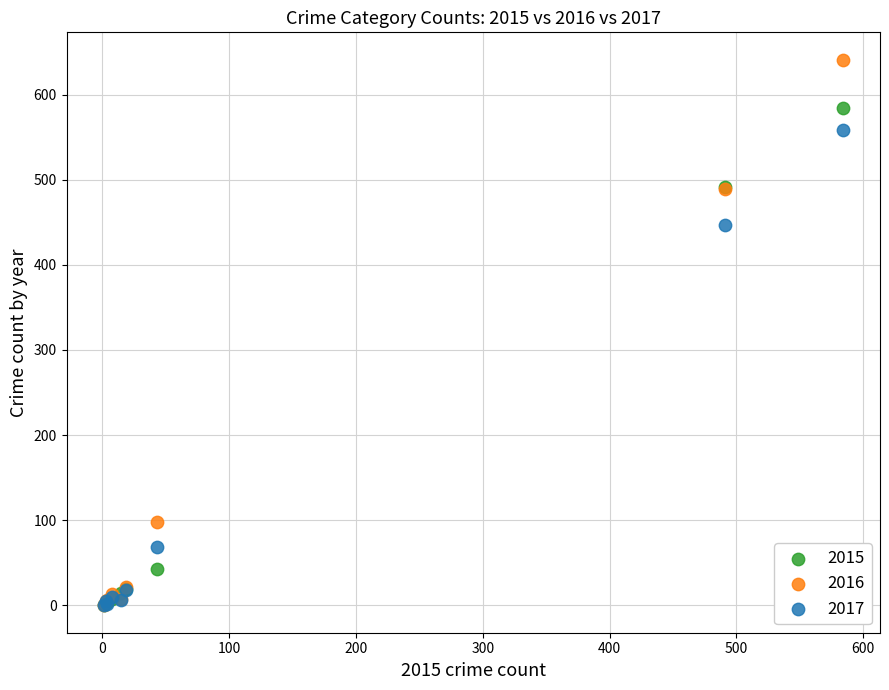

Which series has the widest spread of Y values?

2016